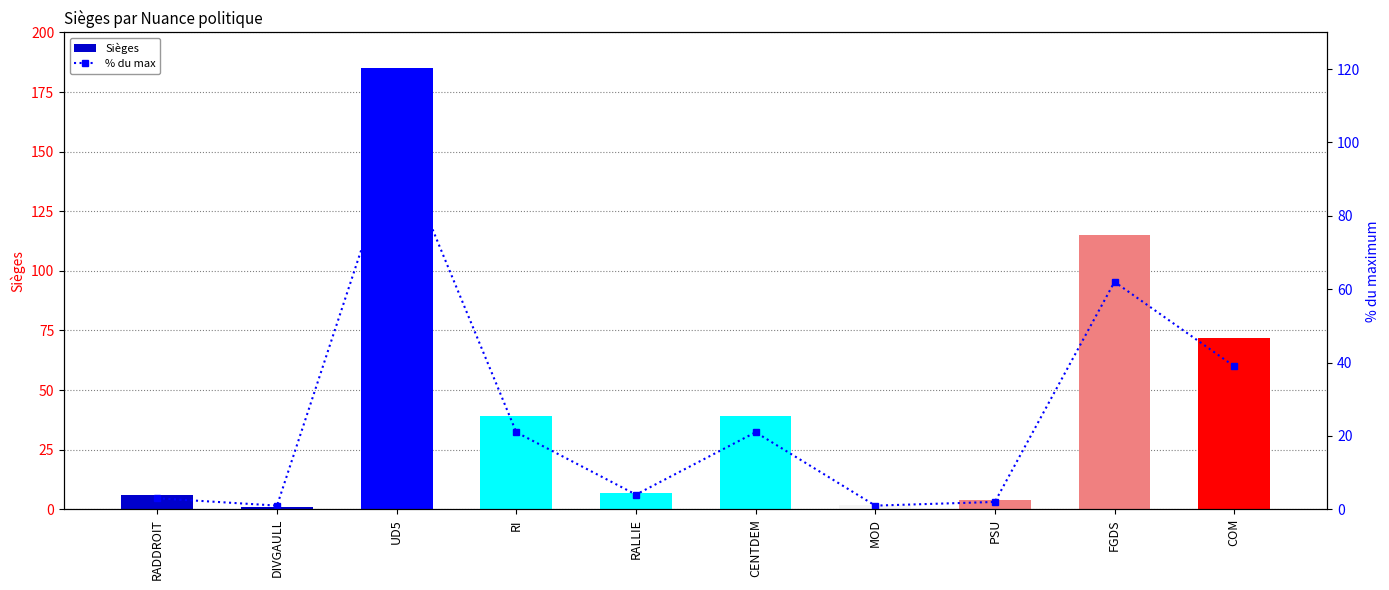

What is the difference between the Sièges values at UD5 and MOD?

183